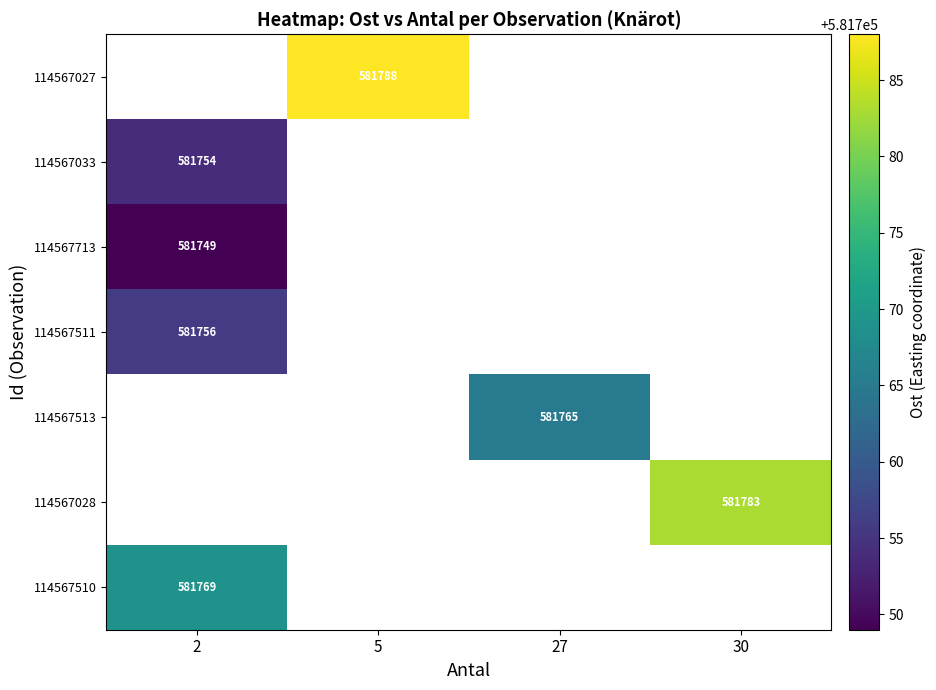

The 114567028 series shows 940733 at 30. True or false?

False